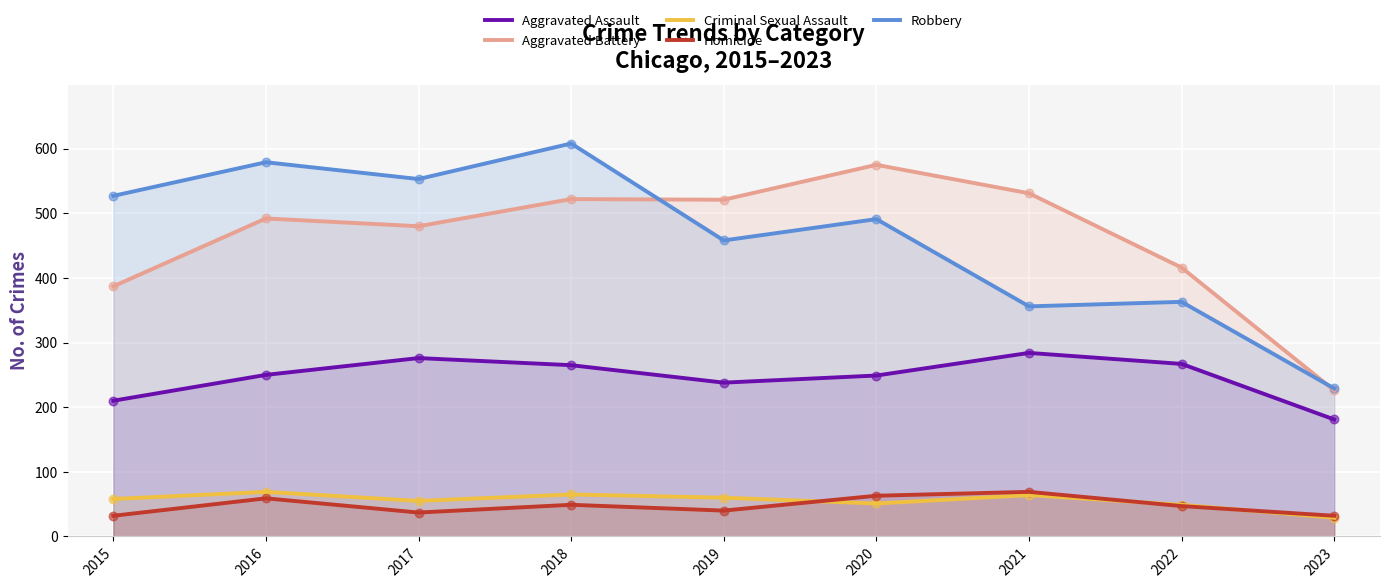

Which series has the largest total across all categories?

Robbery